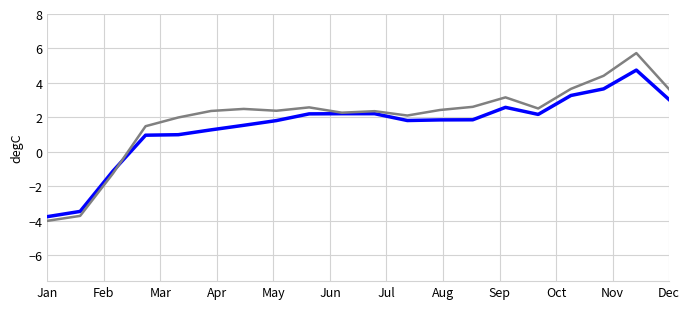

Which category has the lowest value across all series?

Jan